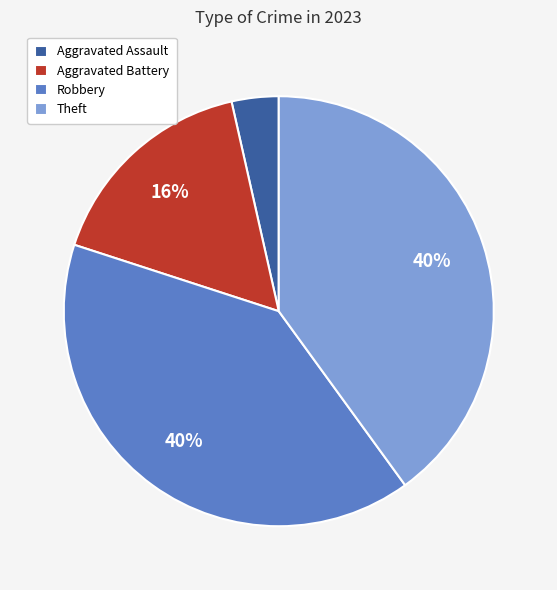

Is it true that Aggravated Battery is 16% of the pie?

True